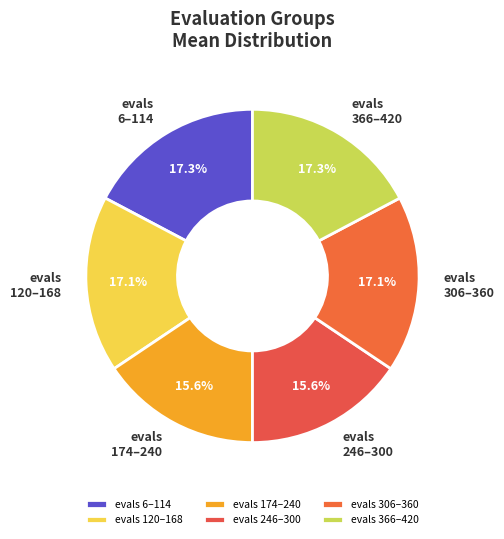

How many segments does this pie chart have?

6